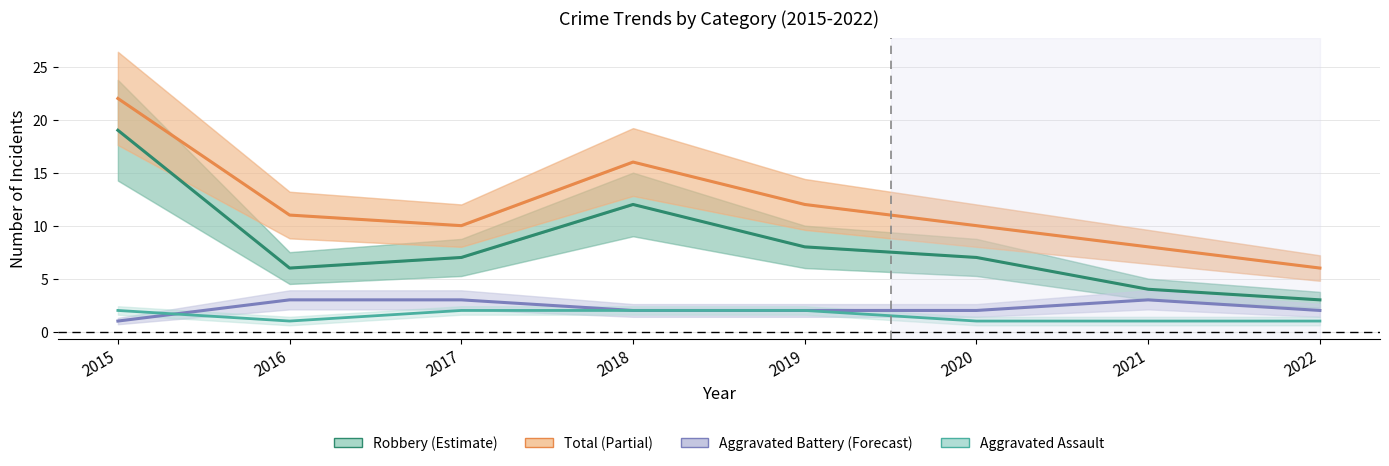

Which series has the largest range (max minus min)?

Robbery